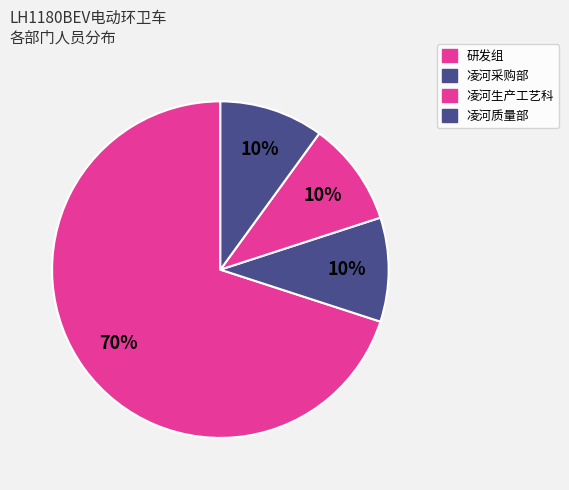

Count the number of slices in the pie.

4